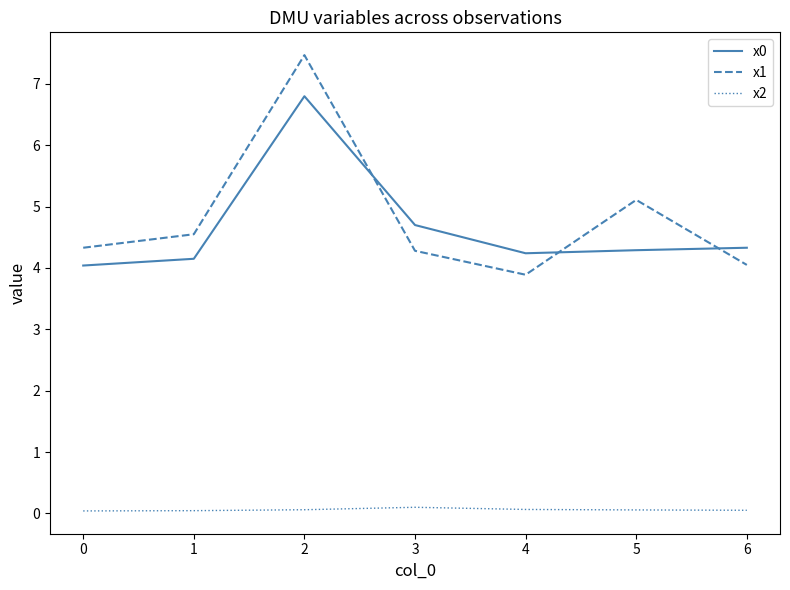

Which series has the widest spread of values?

x1